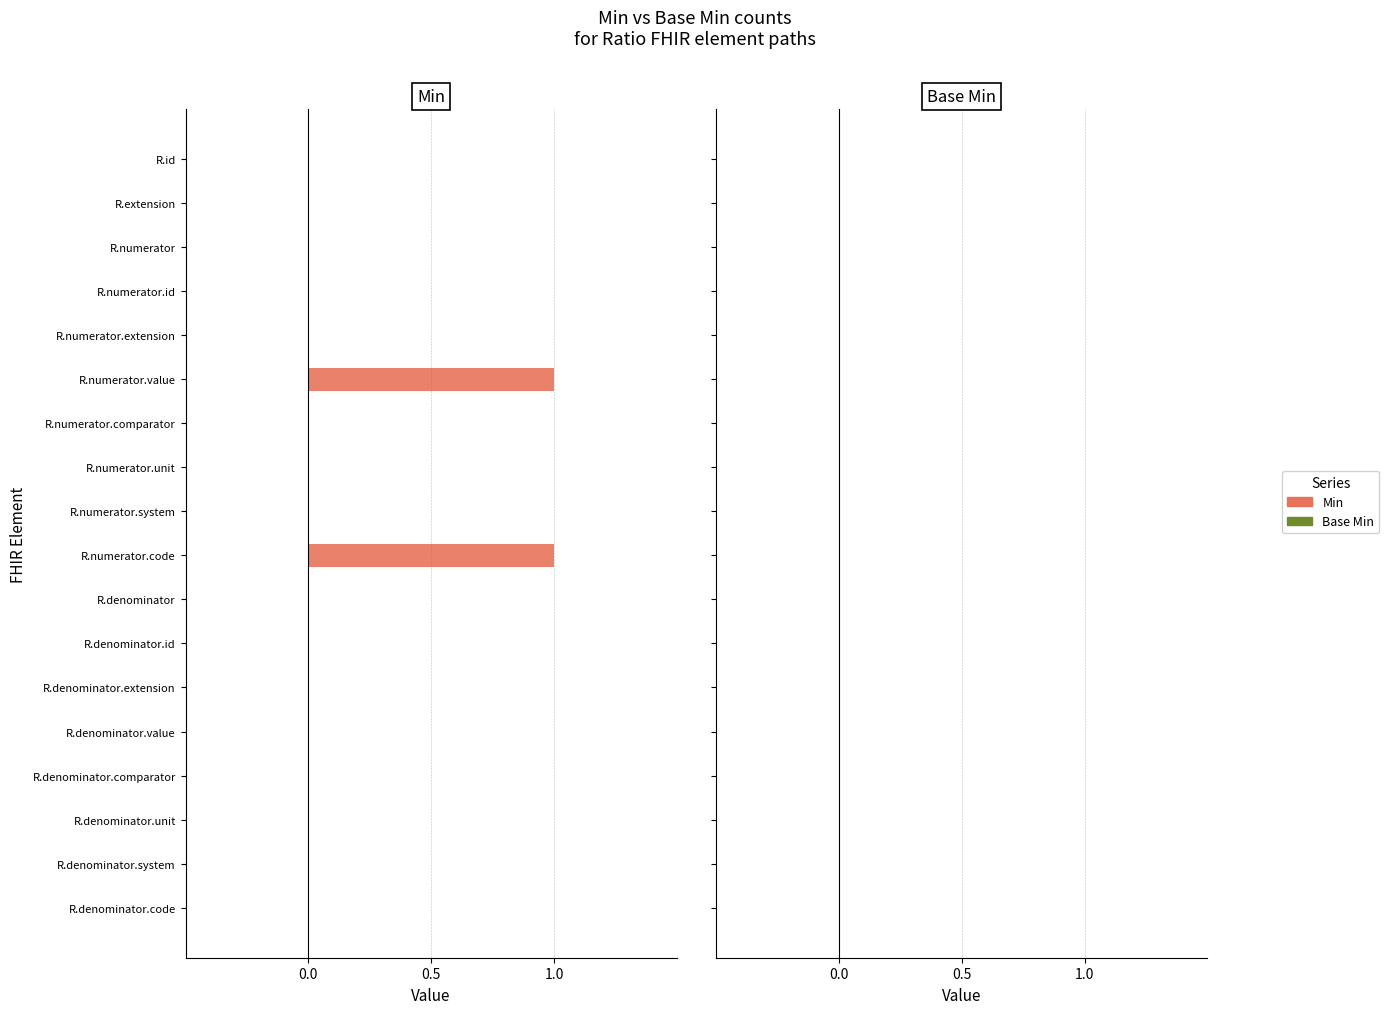

The chart shows a value of -1 at R.numerator.unit. True or false?

False